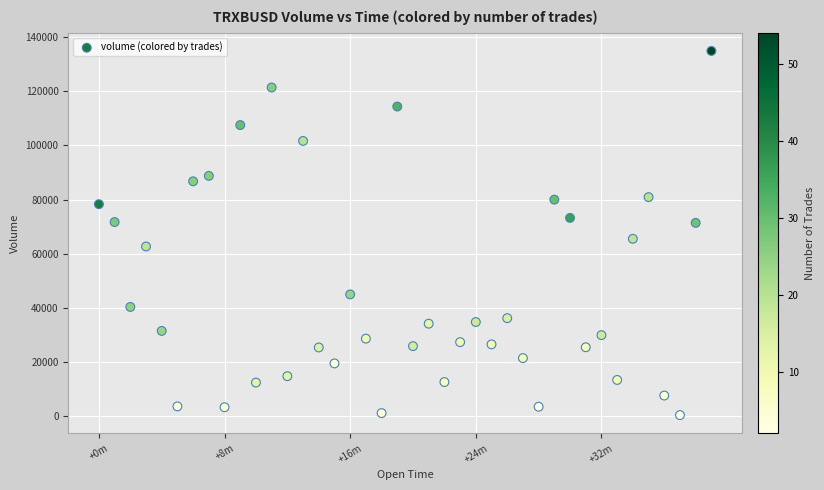

What Y value in the scatter plot is closest to 67664?

65527